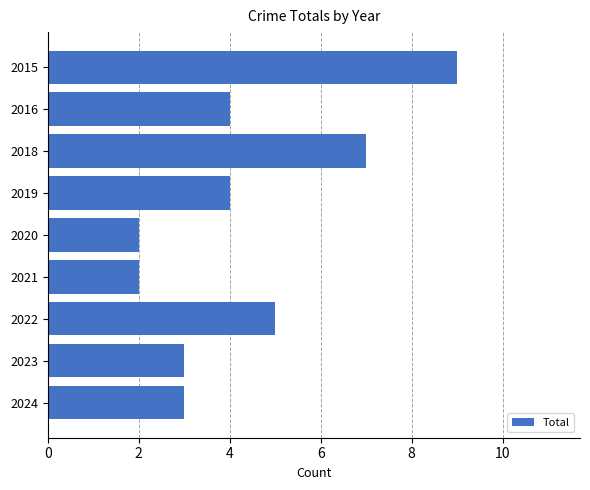

Which category has the highest value across all series?

2015